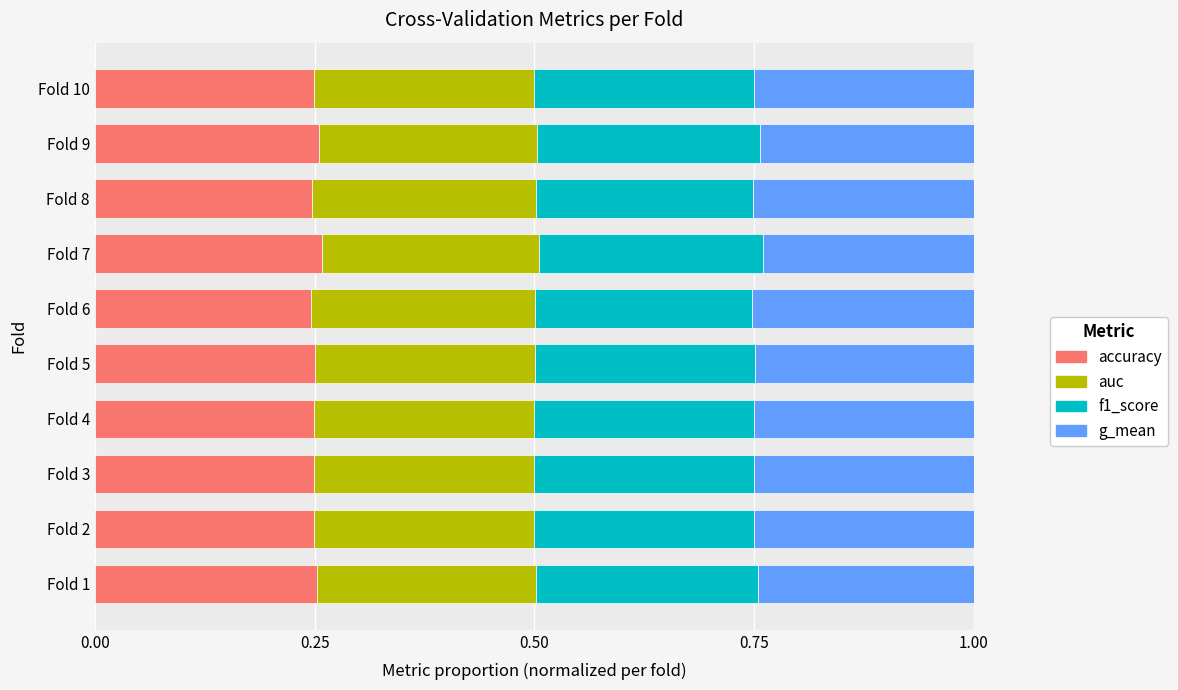

What is the total value across all series at Fold 4?

1.0